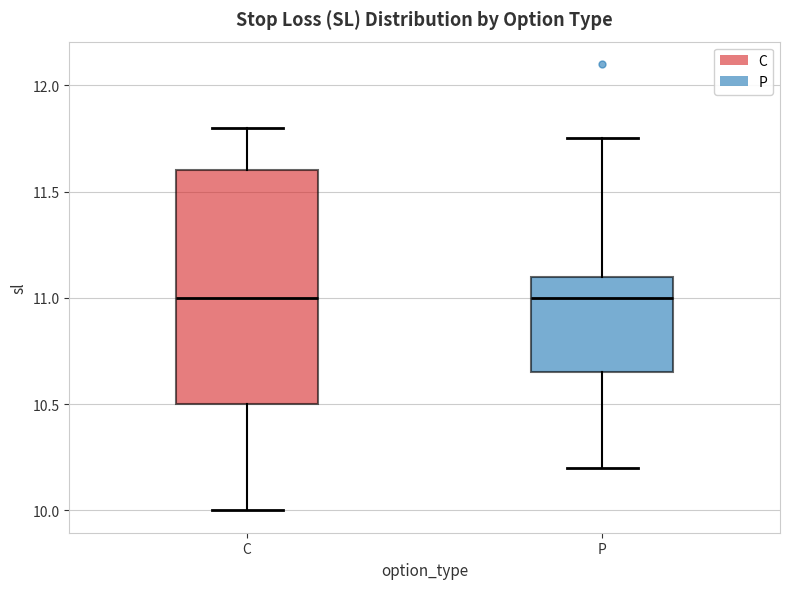

Where does the lower whisker of the box for P end on the y-axis? The values are not printed on the chart, so give them approximately, as read against the axis.

10.20